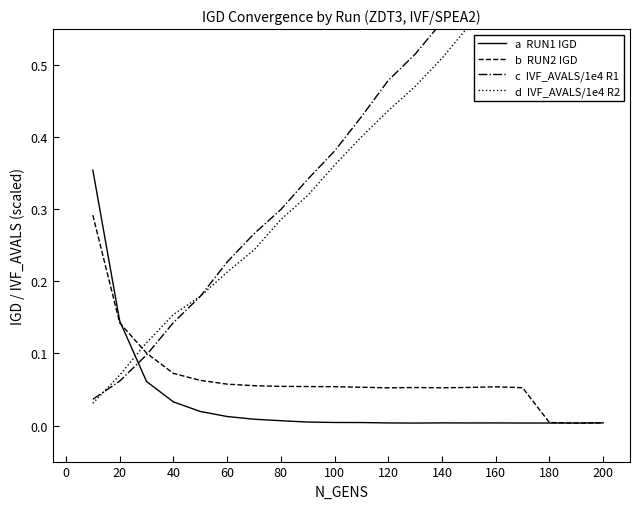

Between 60 and 15, which is larger?

60